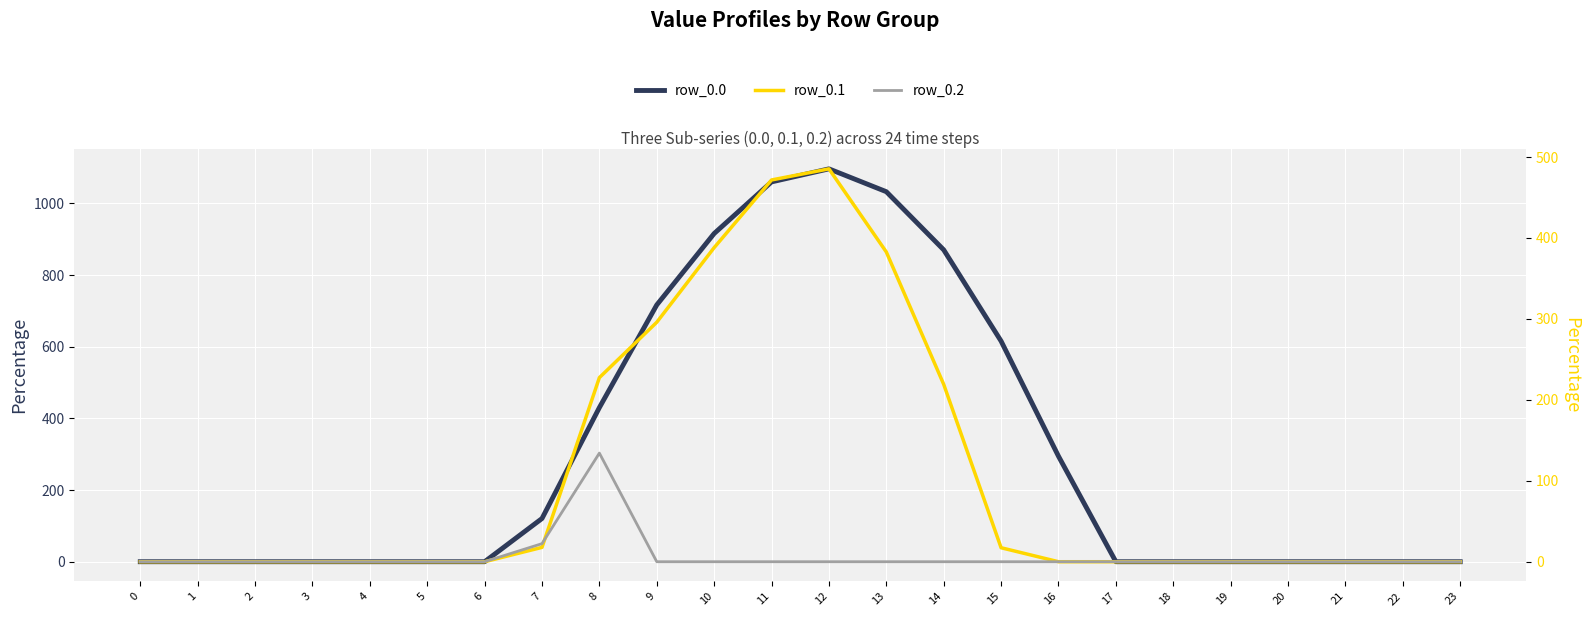

True or false: row_0.0 and row_0.1 cross at least once.

False